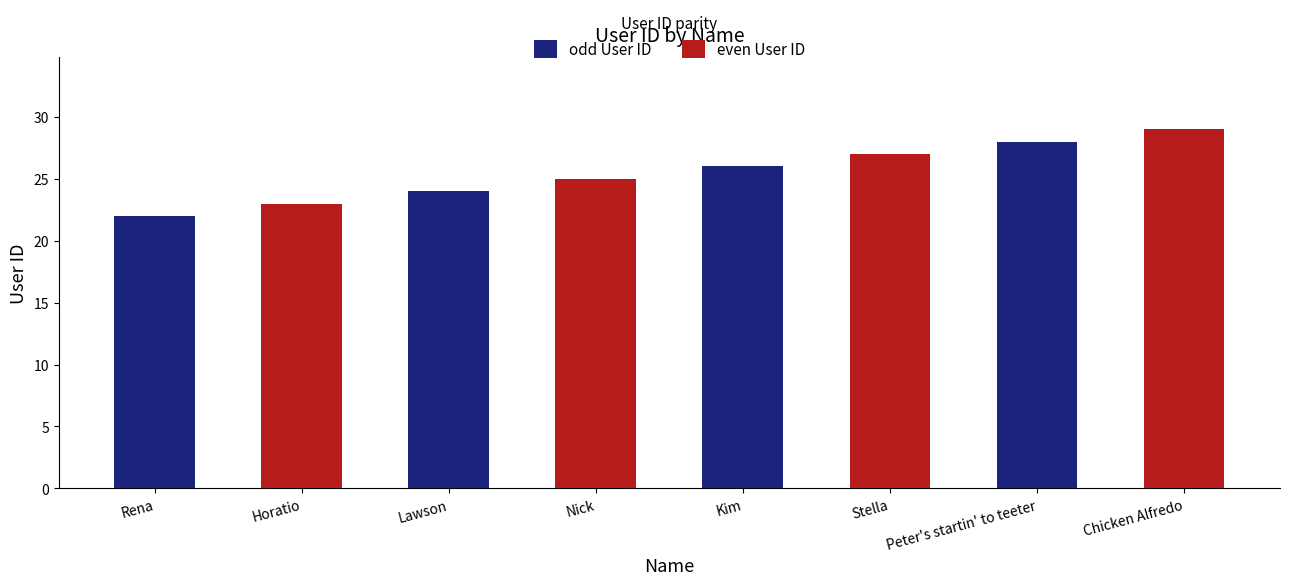

Read the odd User ID value at Rena.

22